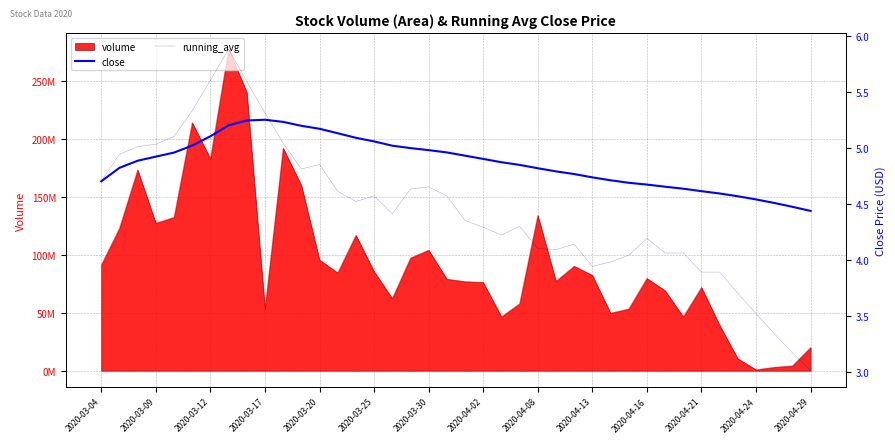

True or false: running_avg and close intersect in this chart.

True